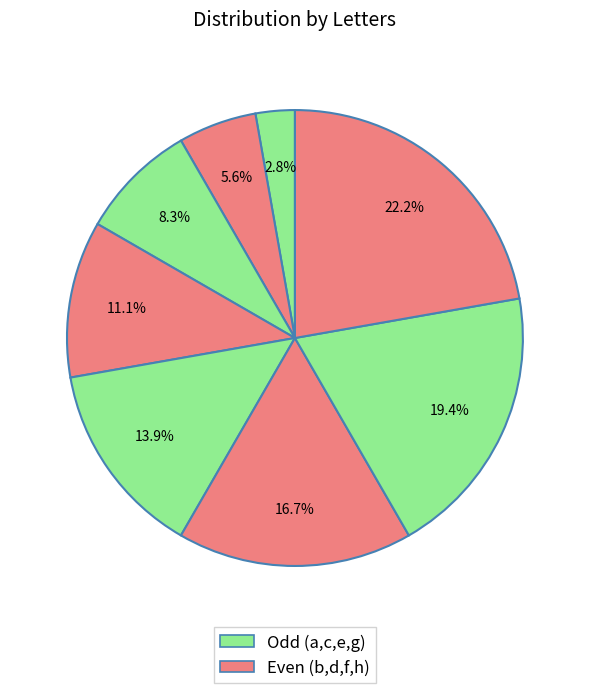

Which slice is the smallest?

a